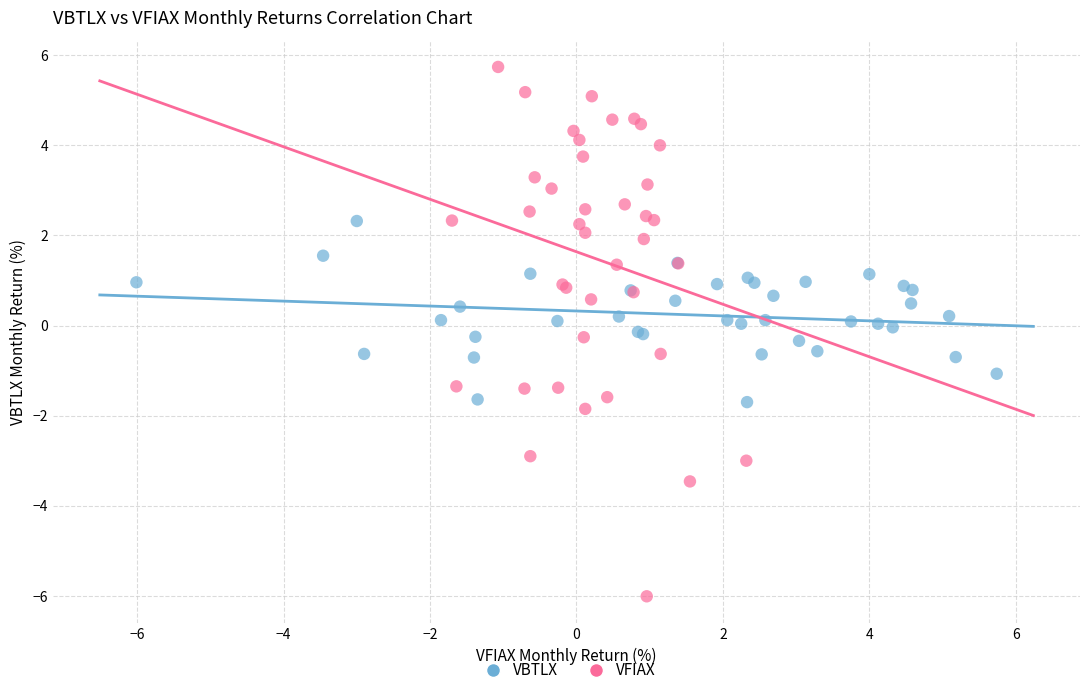

Which series reaches the minimum Y coordinate?

VFIAX